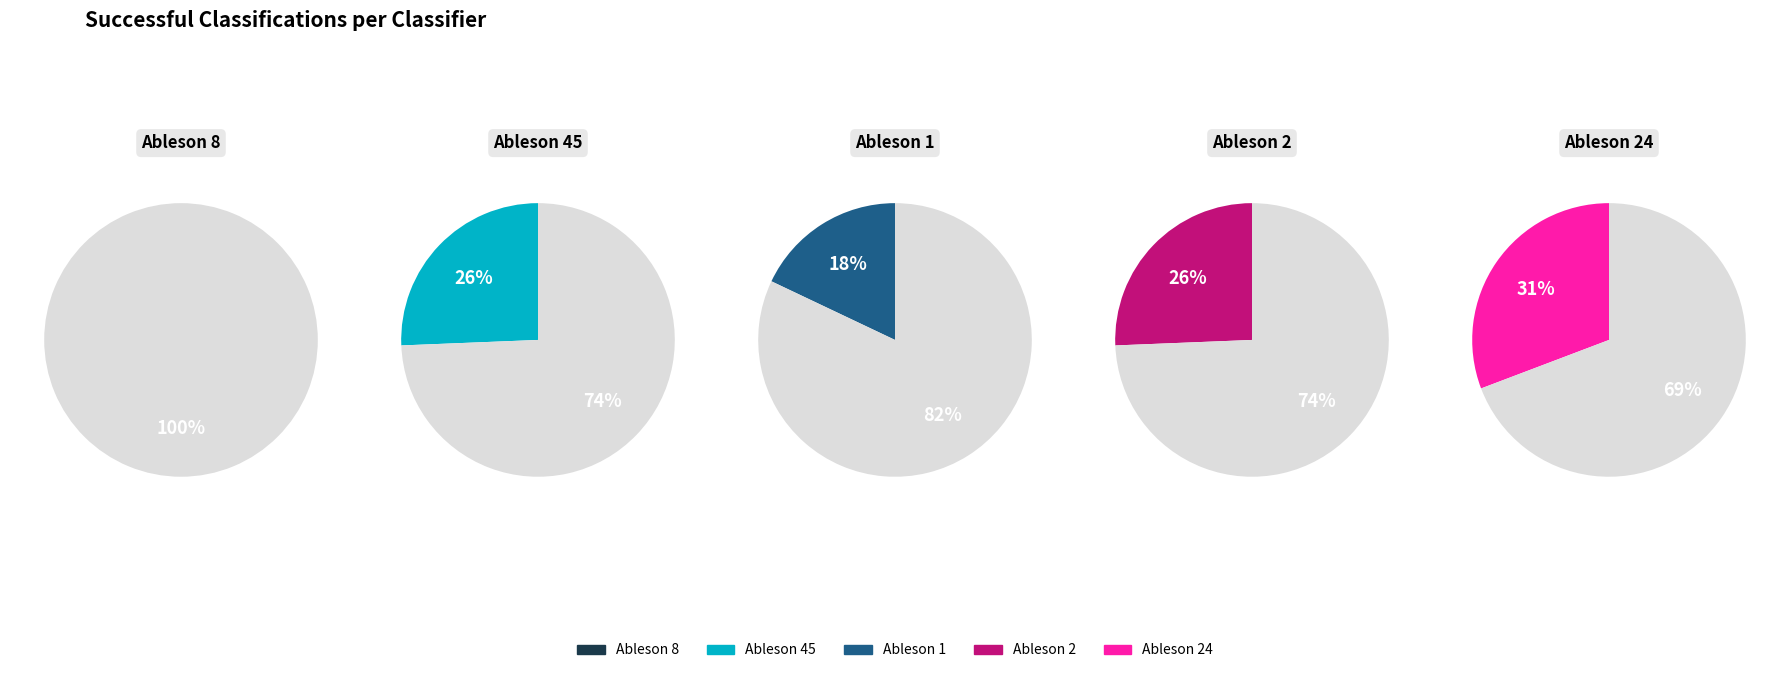

Which slice is the largest?

Ableson 24